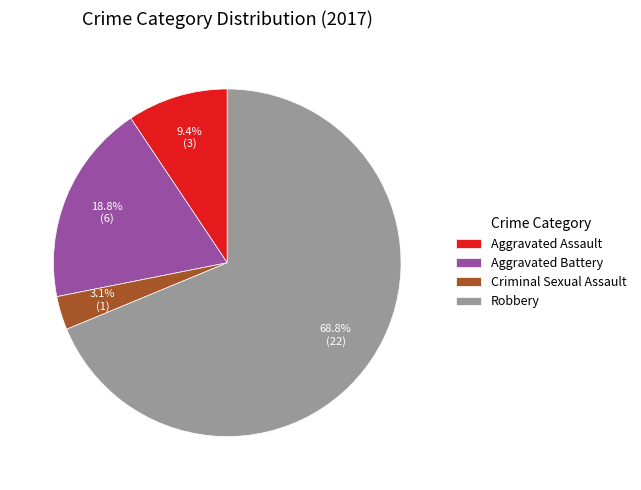

What is the smallest slice in the pie chart?

Criminal Sexual Assault